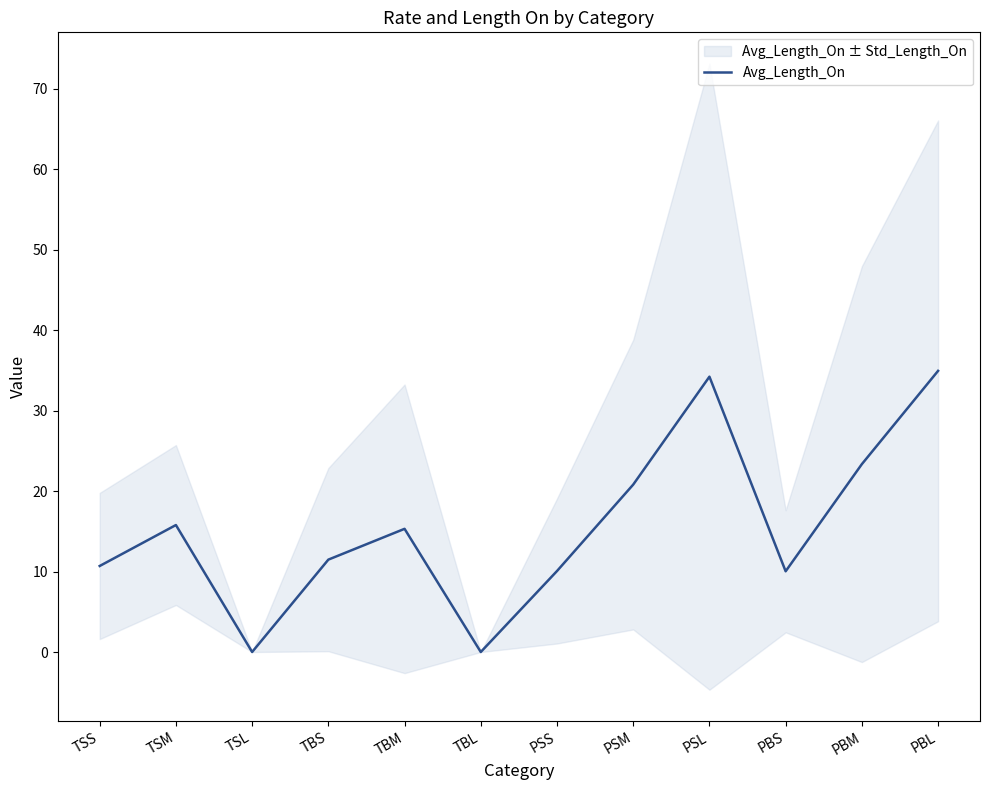

What is the label of the 4th point from the left?

TBS